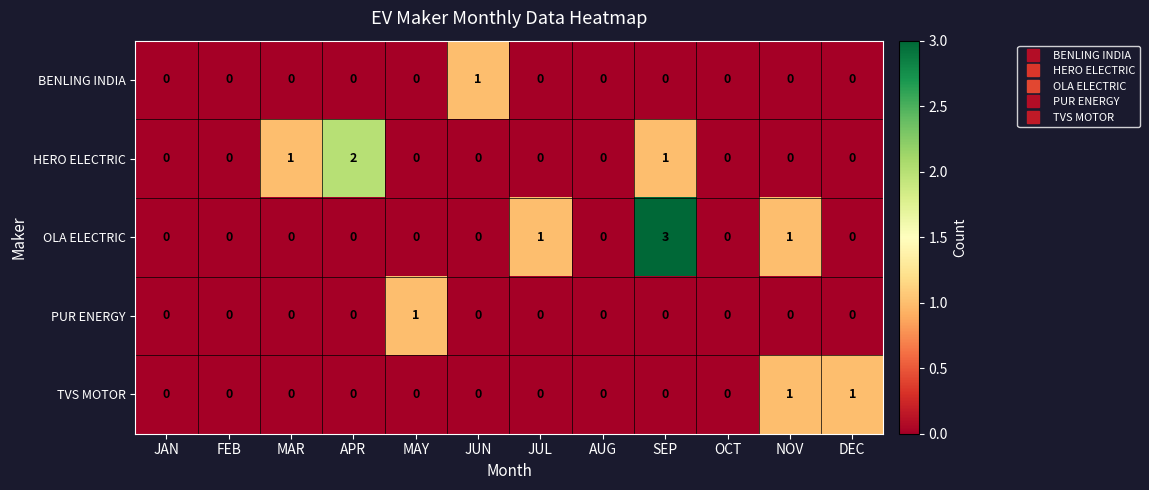

Which label corresponds to the largest value in the chart?

SEP